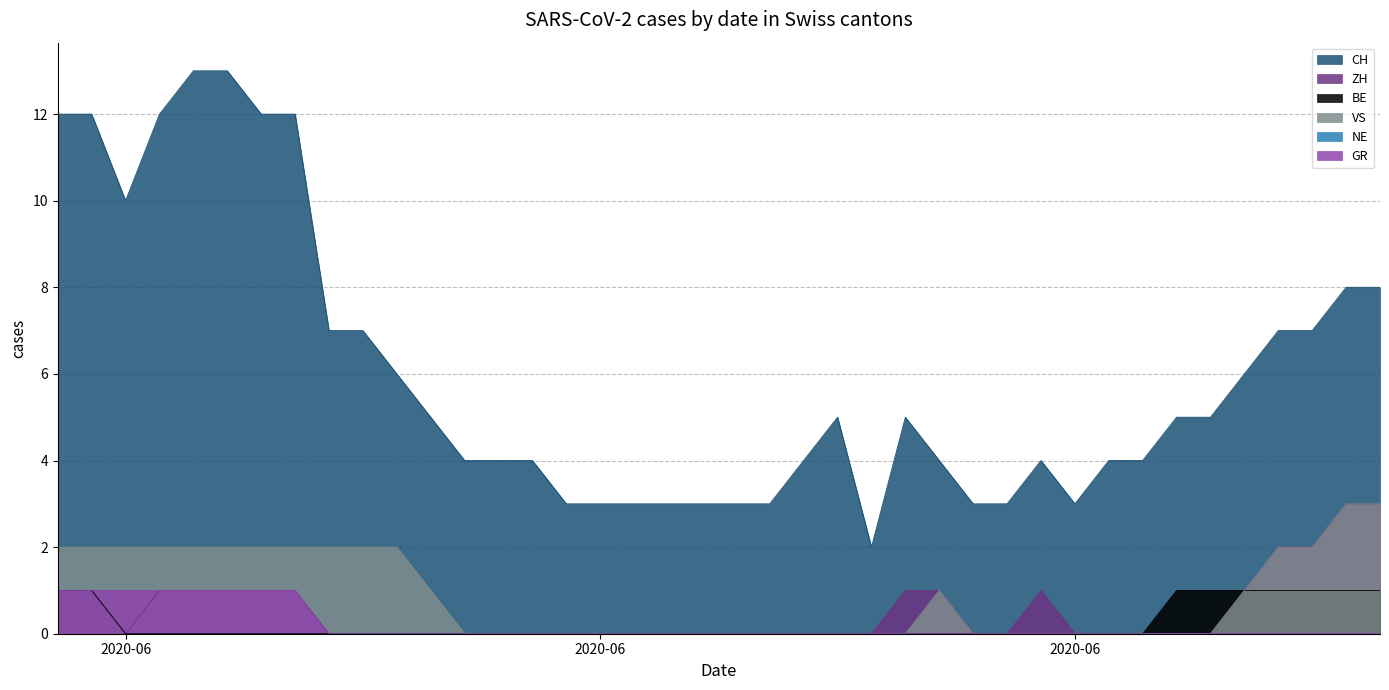

Rank the series at 2020-06-09 from lowest to highest value.

ZH, BE, GR, VS, CH